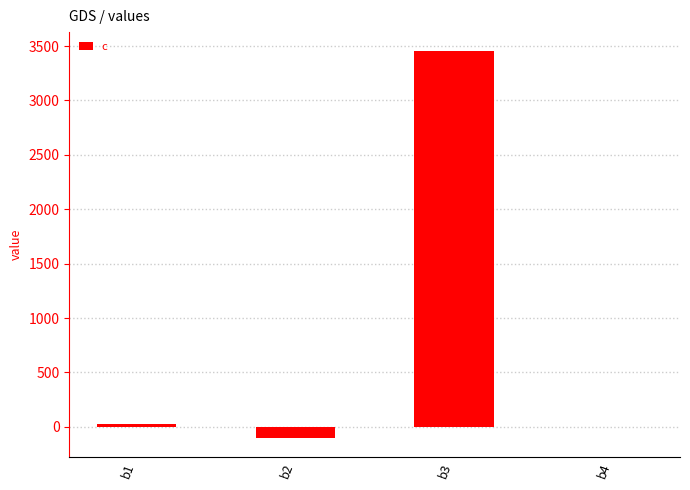

What is the maximum value shown in the chart?

3451.0